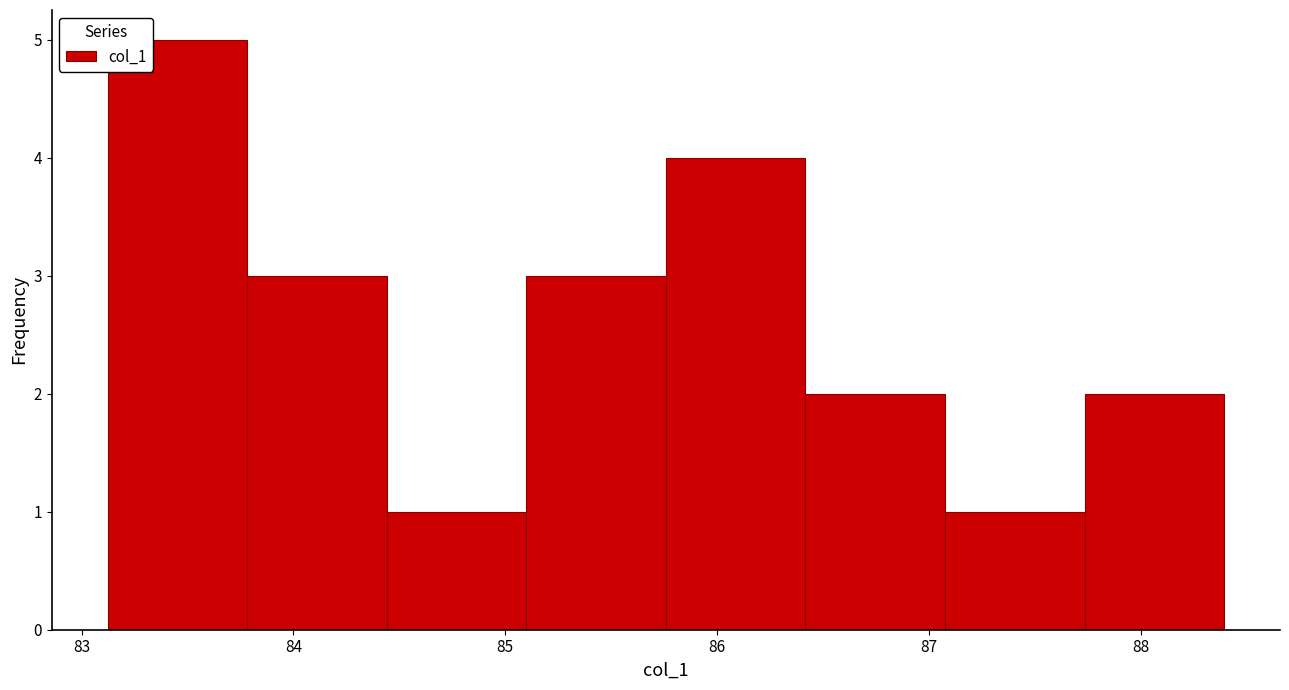

Reading left to right, list every bar in this chart as the range it spans on the x-axis followed by its height. Neither the bar edges nor the heights are printed on the chart, so give them approximately, as read against the axes.

83.1 to 83.8: 5
83.8 to 84.4: 3
84.4 to 85.1: 1
85.1 to 85.8: 3
85.8 to 86.4: 4
86.4 to 87.1: 2
87.1 to 87.7: 1
87.7 to 88.4: 2